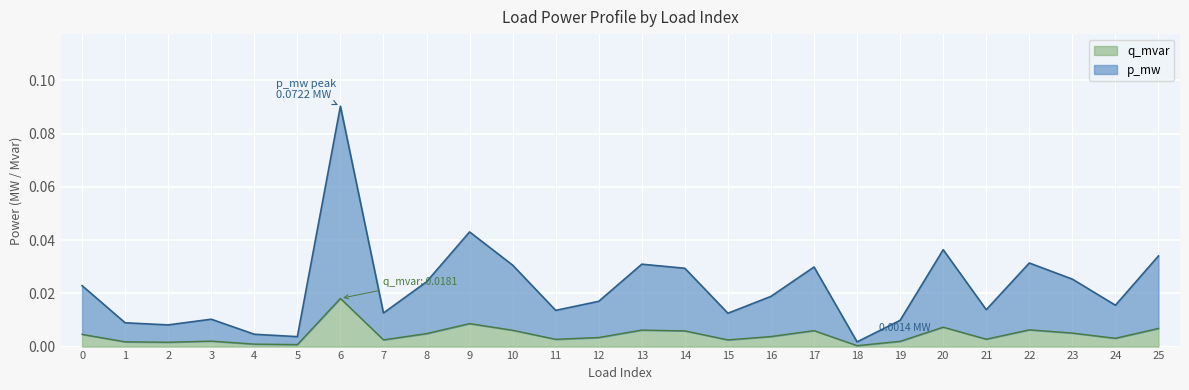

How many data points does each series have?

26